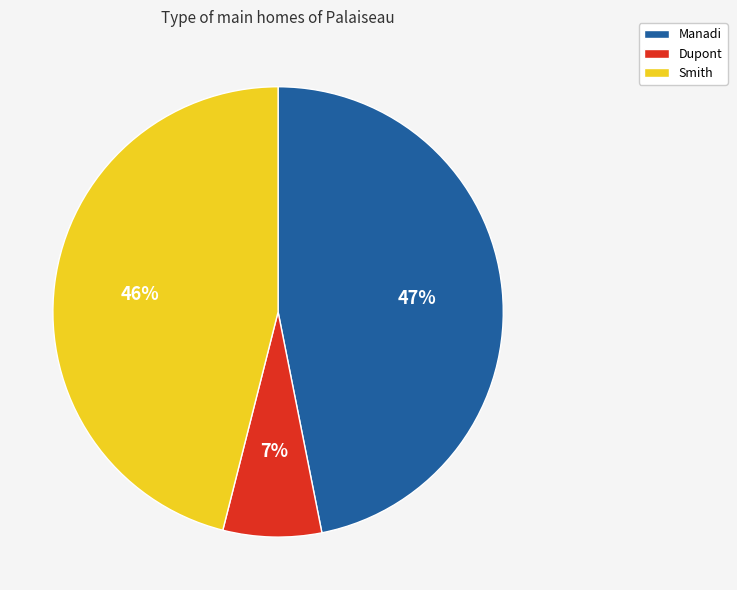

To the nearest percent, what is the difference between the Manadi and Smith slice percentages?

1%